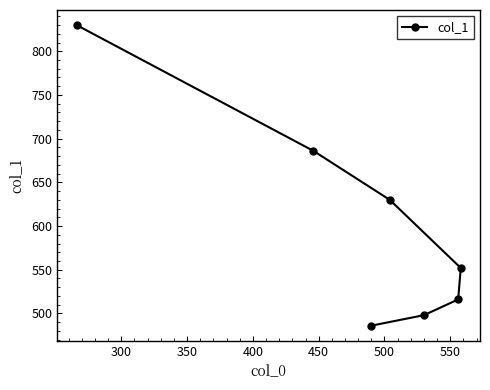

What is the average value?

600